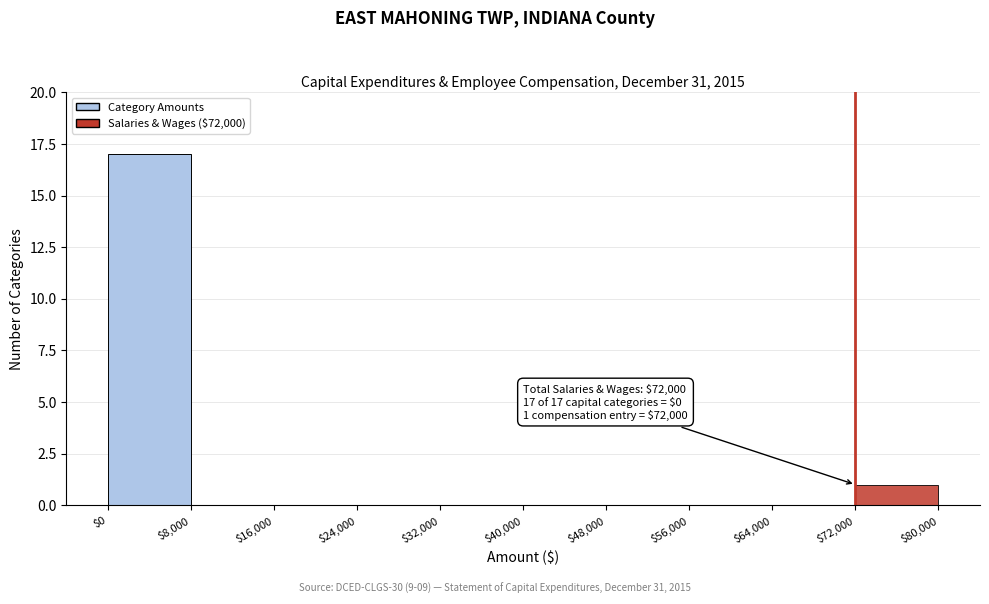

Which range on the x-axis has the tallest bar?

$0 to $8,000